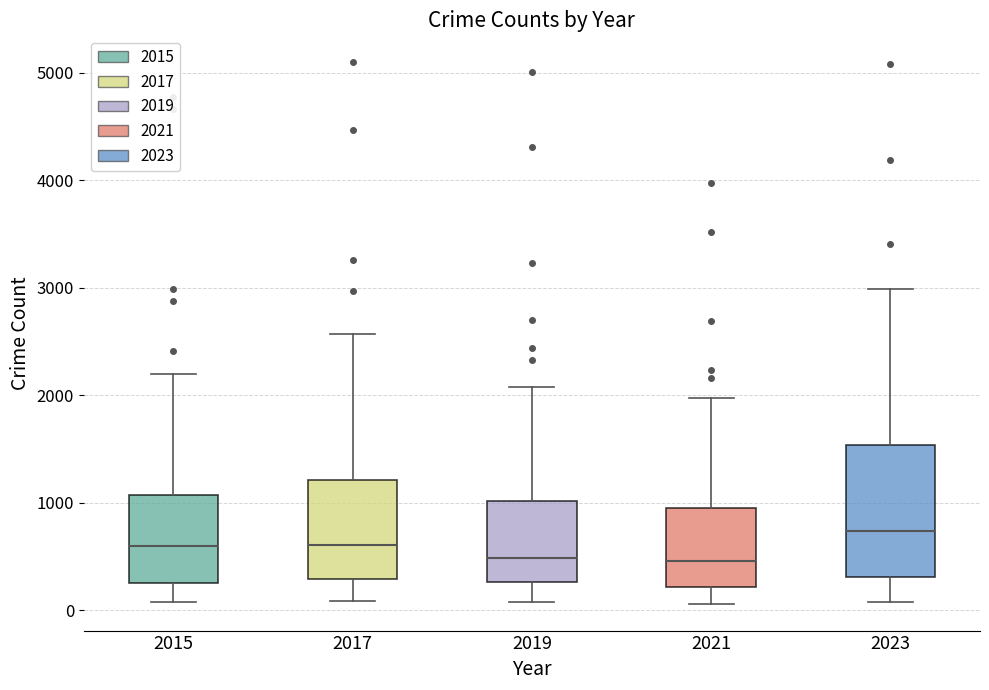

Where is the upper edge of the box at x = 2021 on the y-axis? The values are not printed on the chart, so give them approximately, as read against the axis.

900